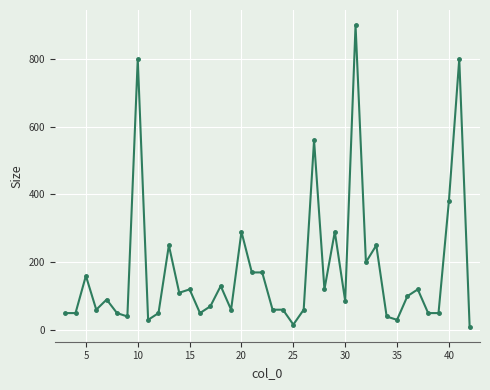

True or false: the data has more than 2 interior local peaks.

True